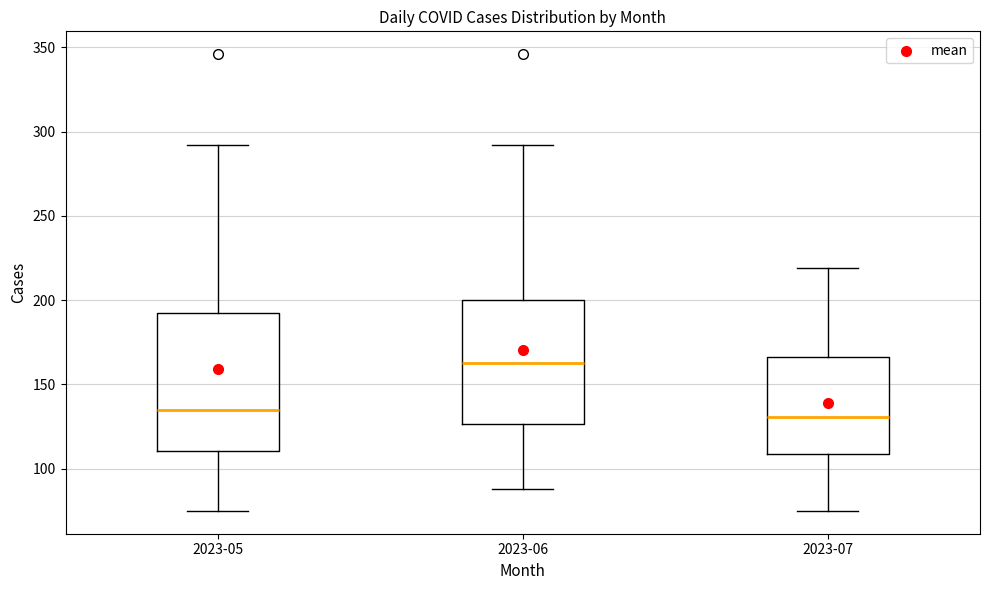

Reading left to right, read every box against the y-axis: the position of its median line, the range the box covers, and the ends of its whiskers. The values are not printed on the chart, so give them approximately, as read against the axis.

2023-05: median 135, box 110 to 195, whiskers 75 to 290
2023-06: median 165, box 125 to 200, whiskers 90 to 290
2023-07: median 130, box 110 to 165, whiskers 75 to 220